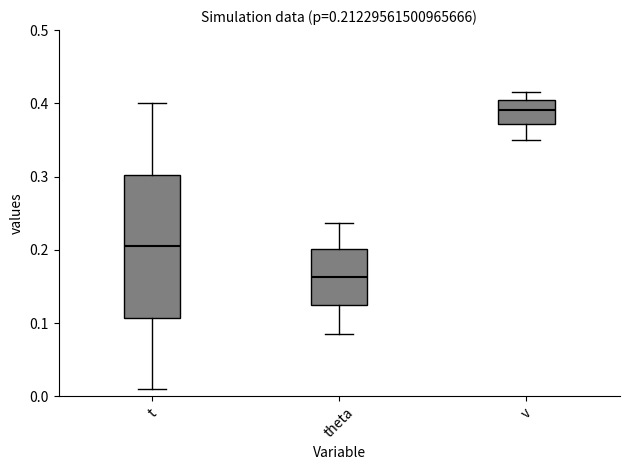

Comparing the boxes themselves (not the whiskers), which one is the tallest?

t